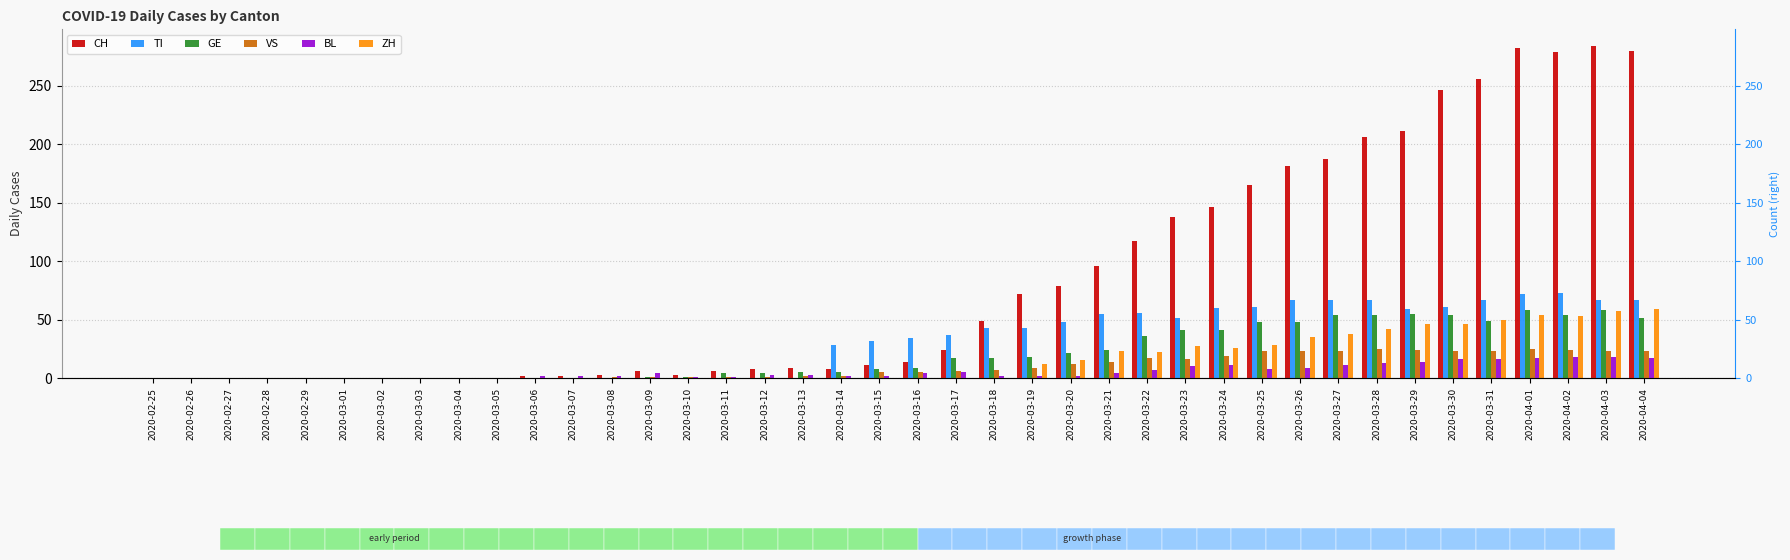

True or false: GE has a value of 0 at 2020-02-26.

True